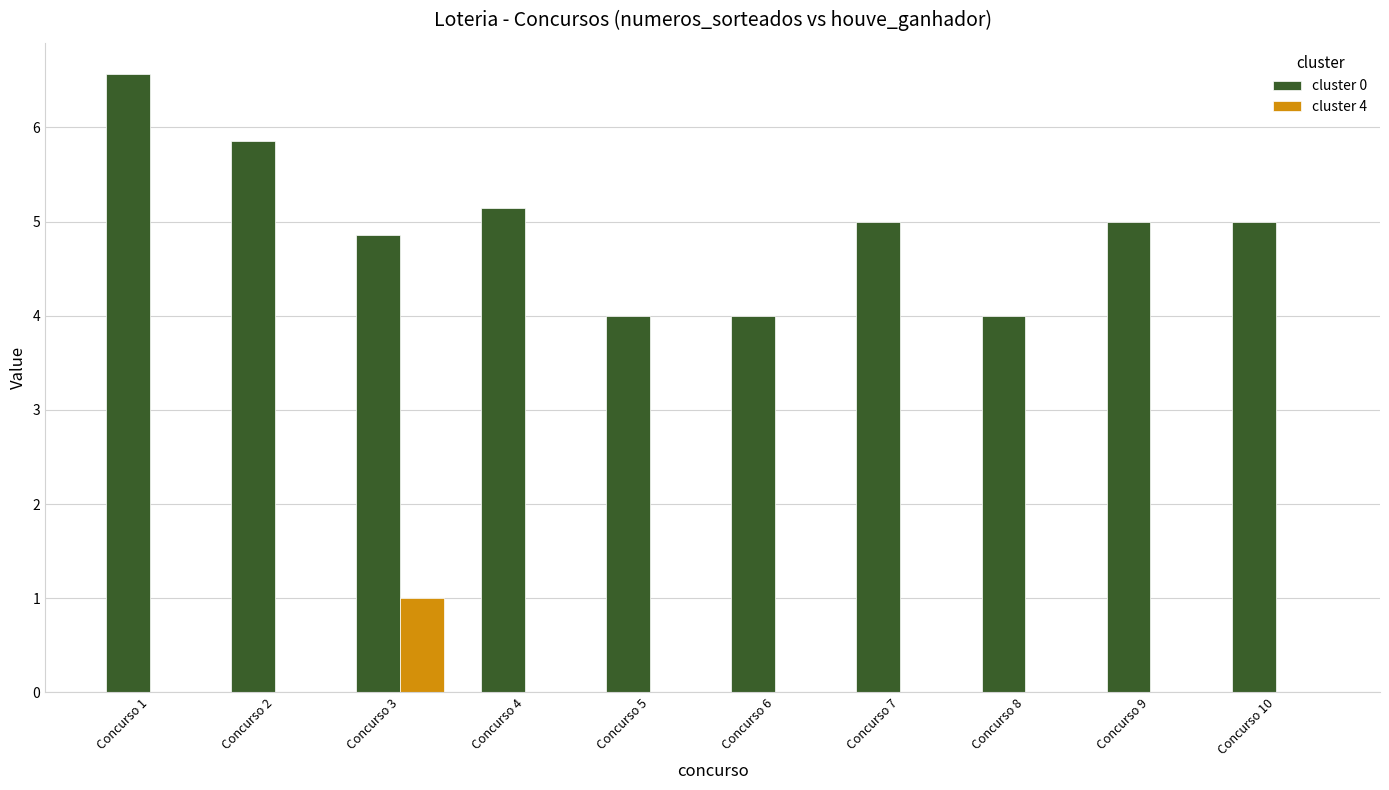

How many groups of bars are there?

10